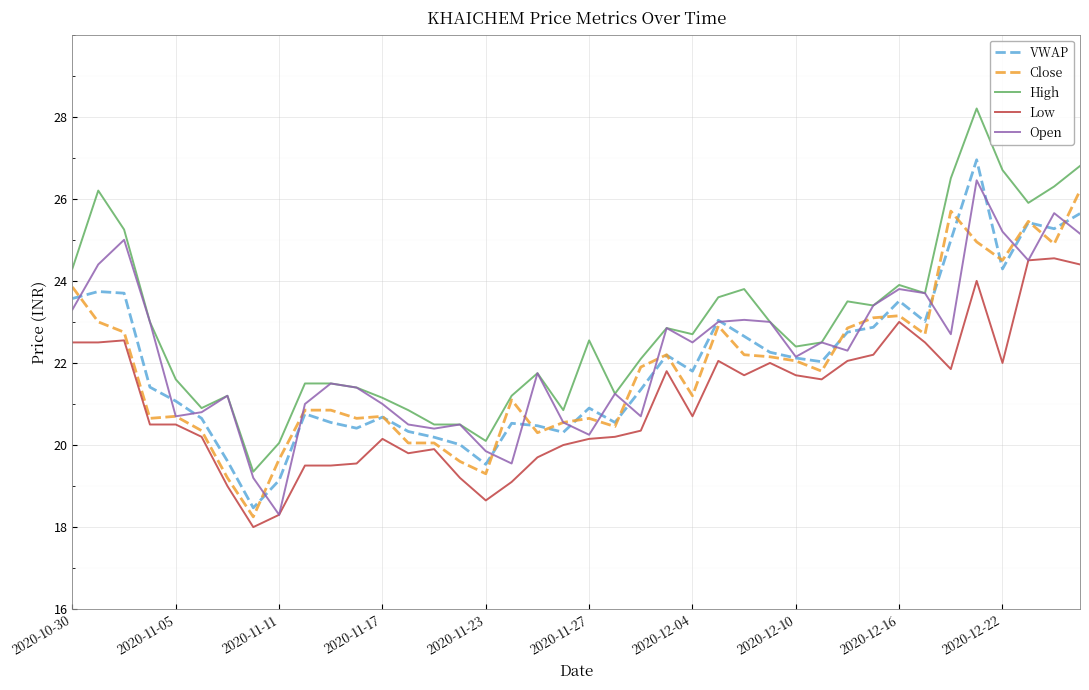

Which series has the largest total across all categories?

High